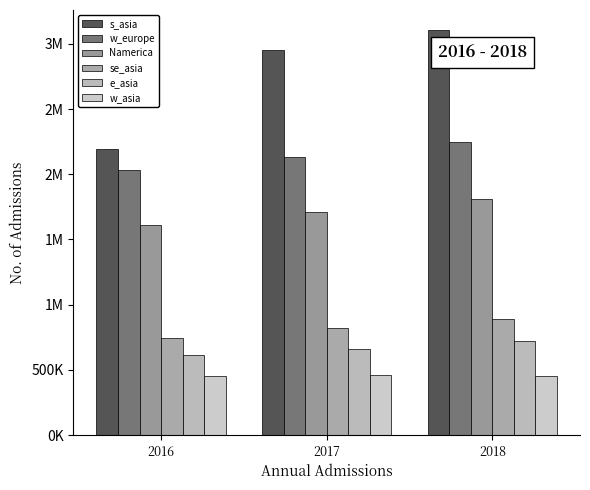

At how many categories does at least one series exceed 797213?

3